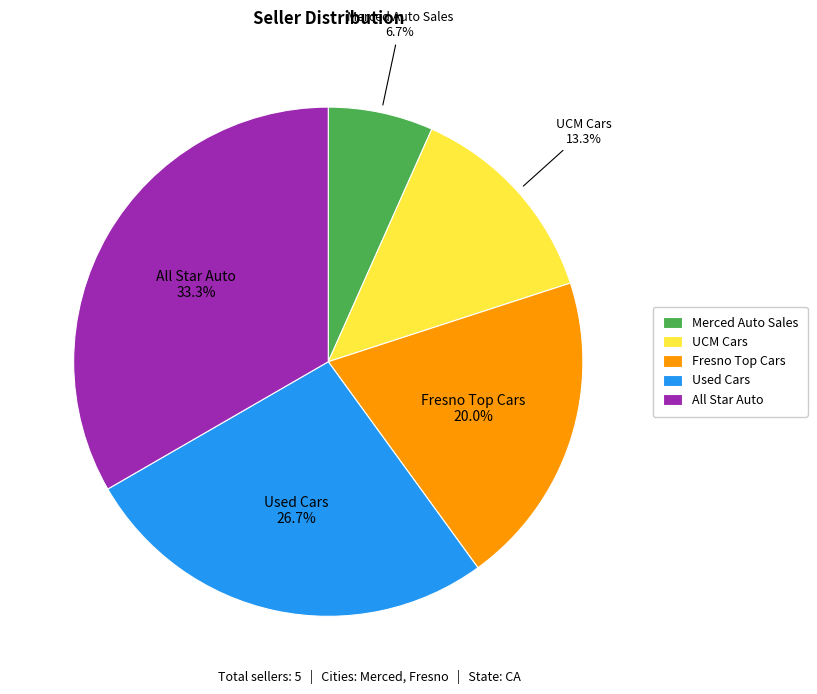

Which category has the biggest portion of the pie?

All Star Auto